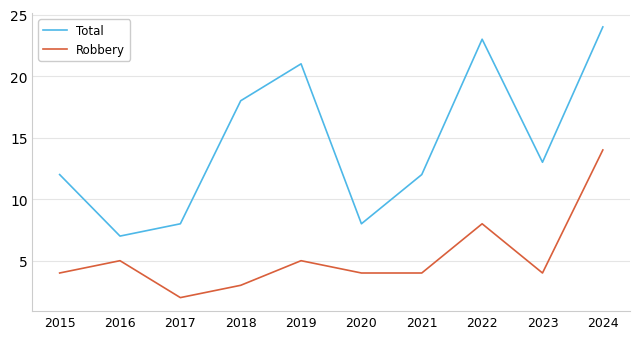

What is the total value across all series at 2024?

38